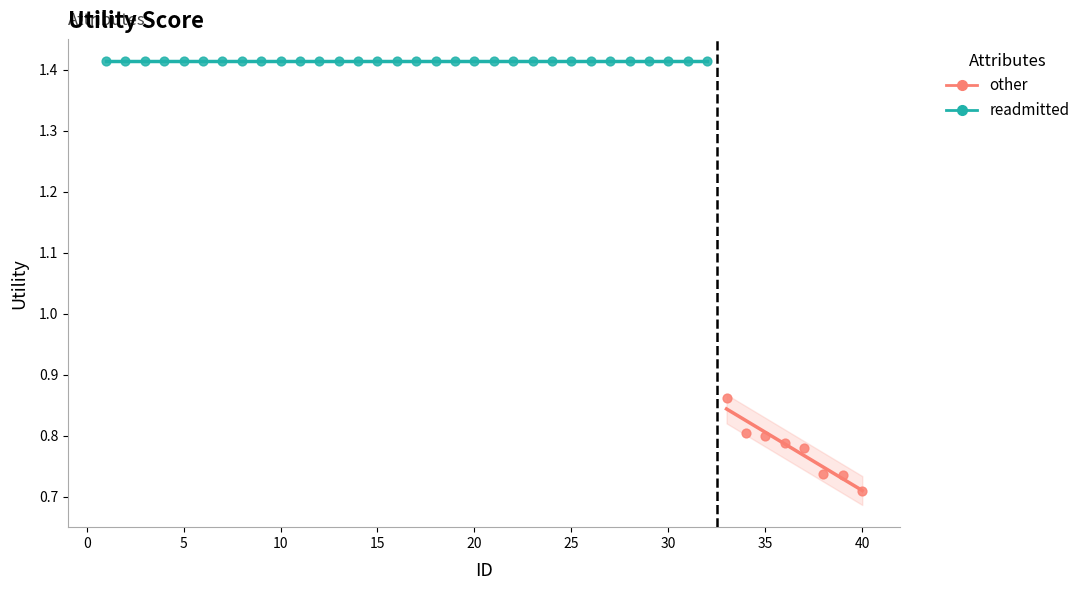

Which series contains the highest Y value?

readmitted